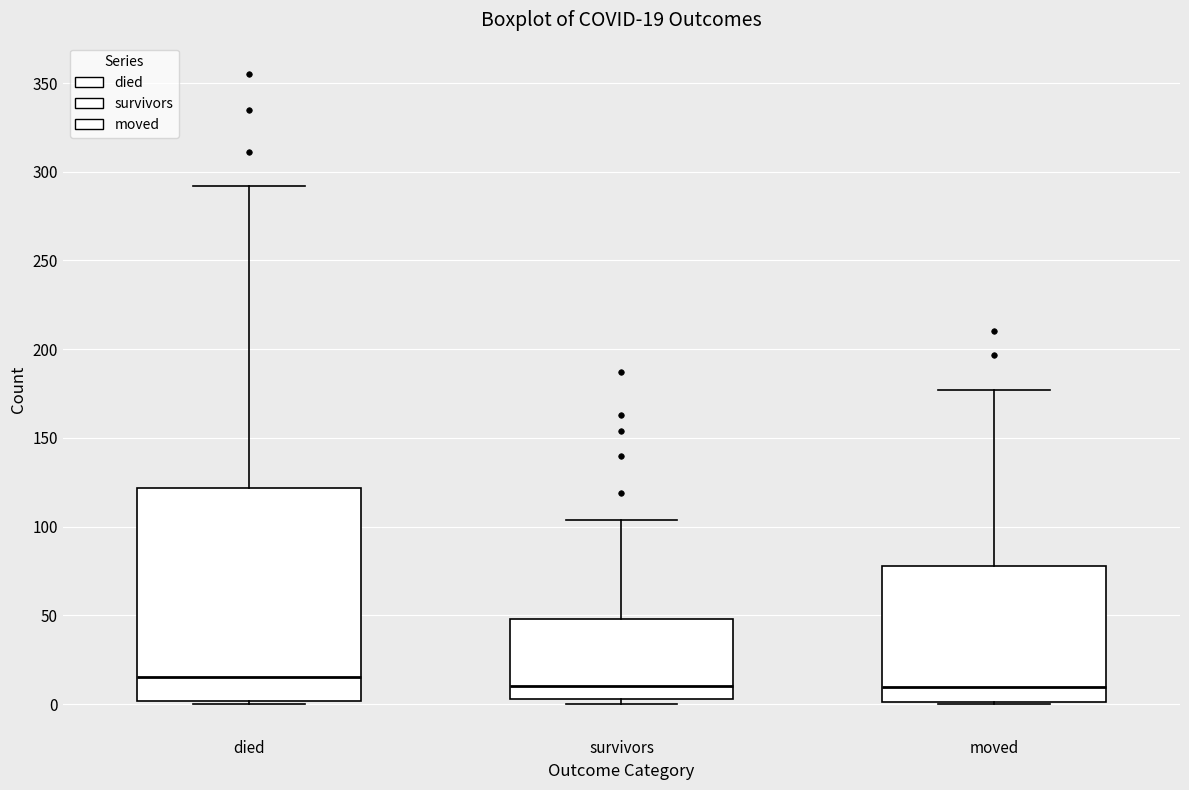

Comparing the boxes themselves (not the whiskers), which one is the tallest?

died